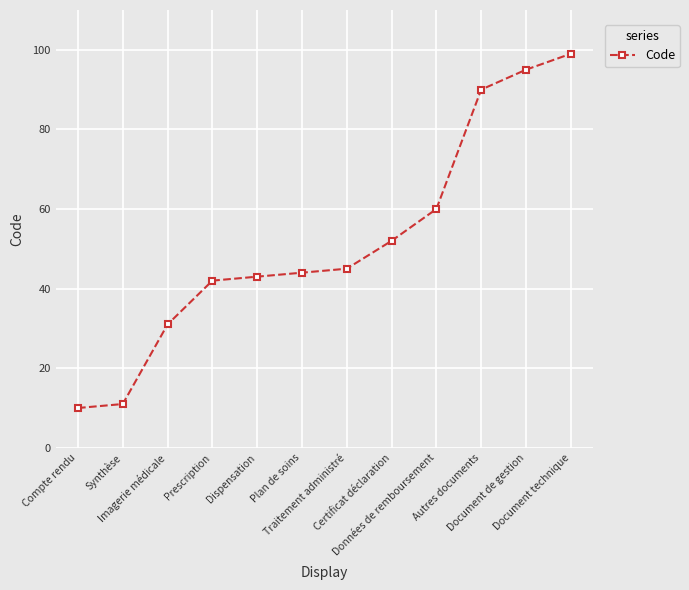

Does the chart have visible grid lines?

Yes